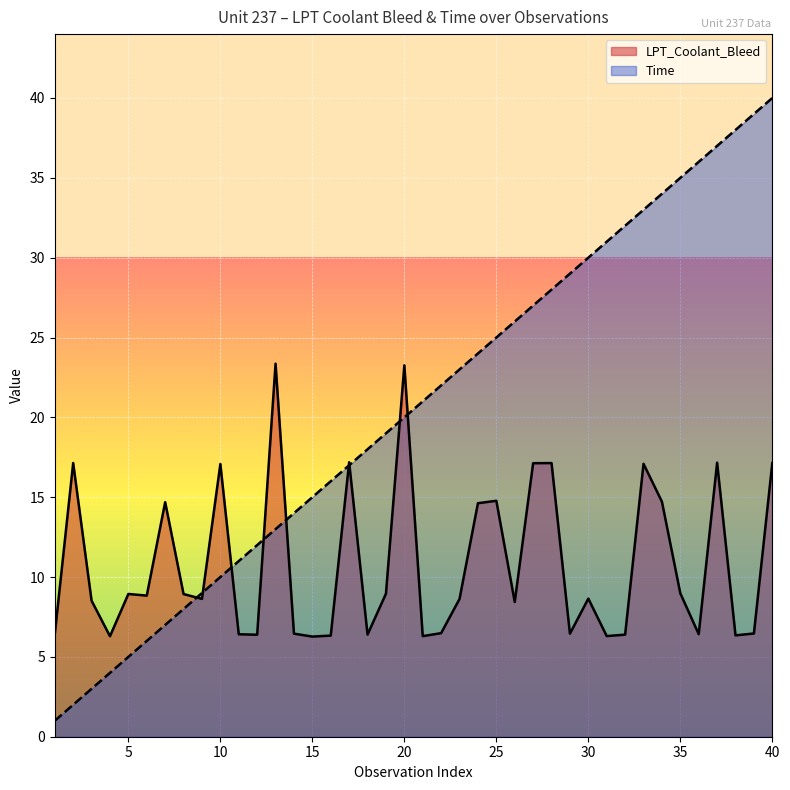

How many lines are shown in the chart?

2